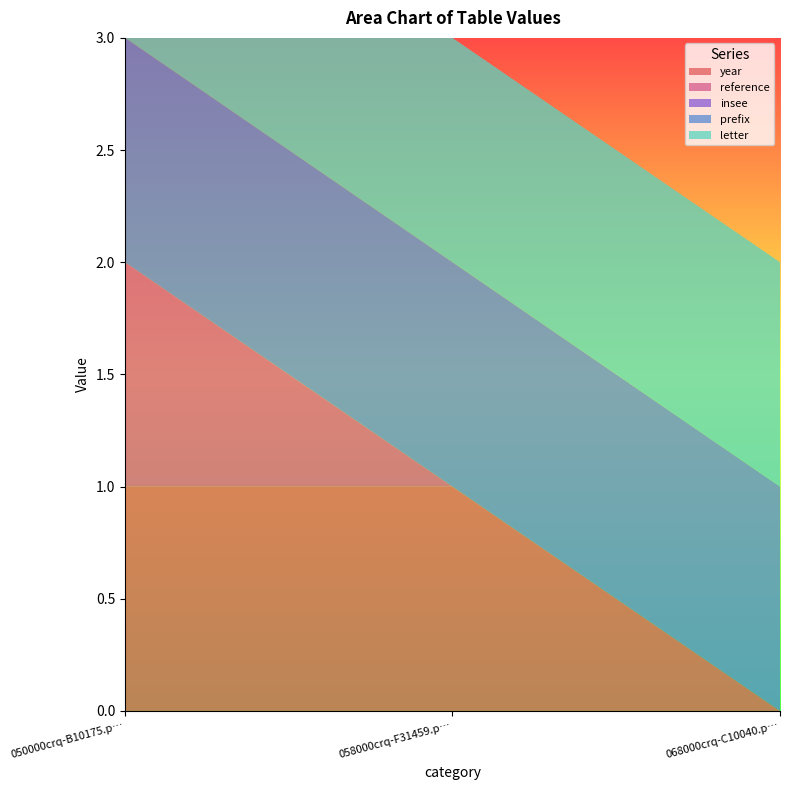

Reading left to right, extract all data points from this chart.

year: 050000crq-B10175.pdf=1	058000crq-F31459.pdf=1	068000crq-C10040.pdf=0
reference: 050000crq-B10175.pdf=1	058000crq-F31459.pdf=0	068000crq-C10040.pdf=0
insee: 050000crq-B10175.pdf=0	058000crq-F31459.pdf=0	068000crq-C10040.pdf=0
prefix: 050000crq-B10175.pdf=1	058000crq-F31459.pdf=1	068000crq-C10040.pdf=1
letter: 050000crq-B10175.pdf=1	058000crq-F31459.pdf=1	068000crq-C10040.pdf=1